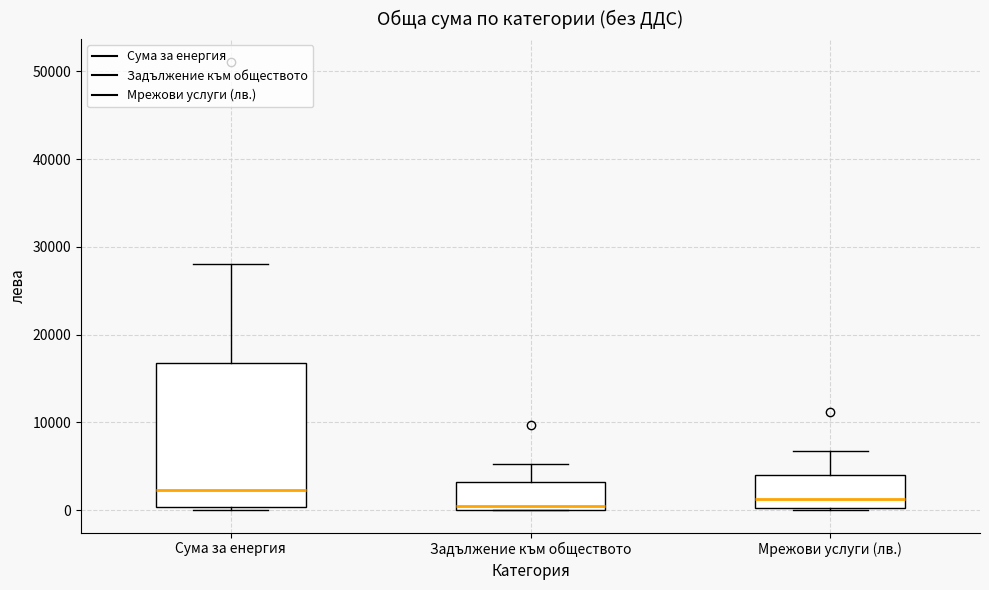

Reading left to right, read every box against the y-axis: the position of its median line, the range the box covers, and the ends of its whiskers. The values are not printed on the chart, so give them approximately, as read against the axis.

Сума за енергия: median 2000, box 0 to 17000, whiskers 0 (just below the box's lower edge) to 28000
Задължение към обществото: median 0 (just above the box's lower edge), box 0 to 3000, whiskers 0 to 5000
Мрежови услуги (лв.): median 1000, box 0 to 4000, whiskers 0 to 7000